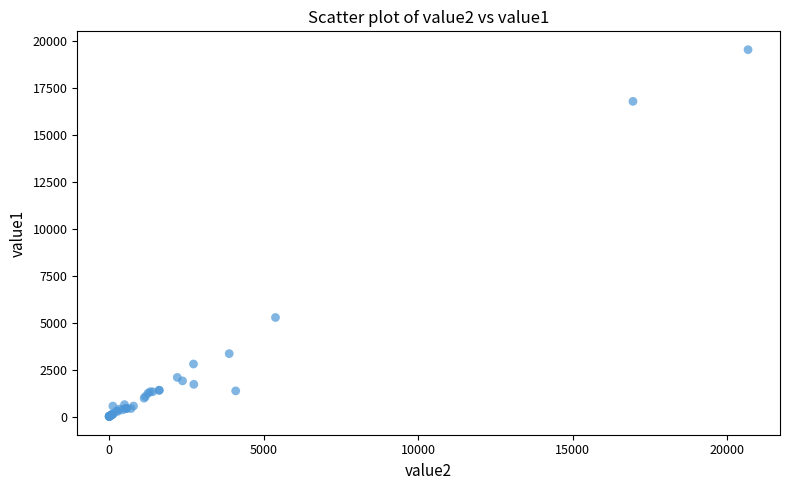

What Y value in the scatter plot is closest to 9762?

5270.4